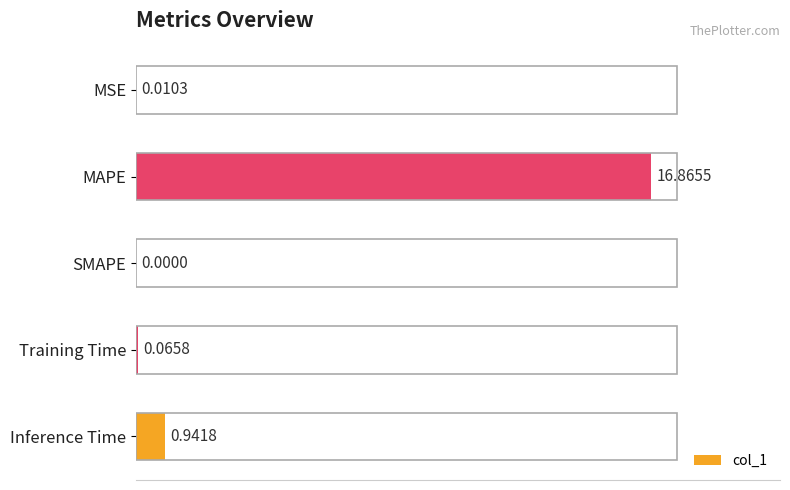

At which category does the chart reach its peak across all series?

MAPE